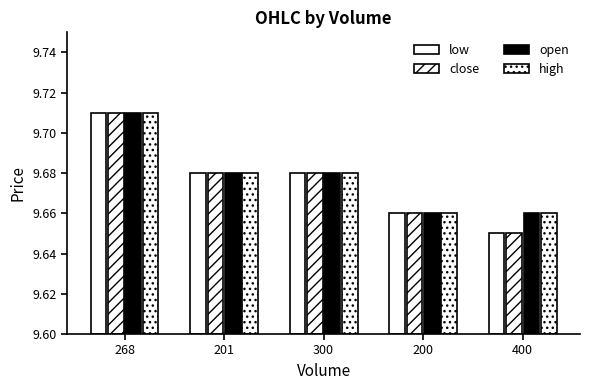

List the series in order of their peak value, lowest first.

low, close, open, high